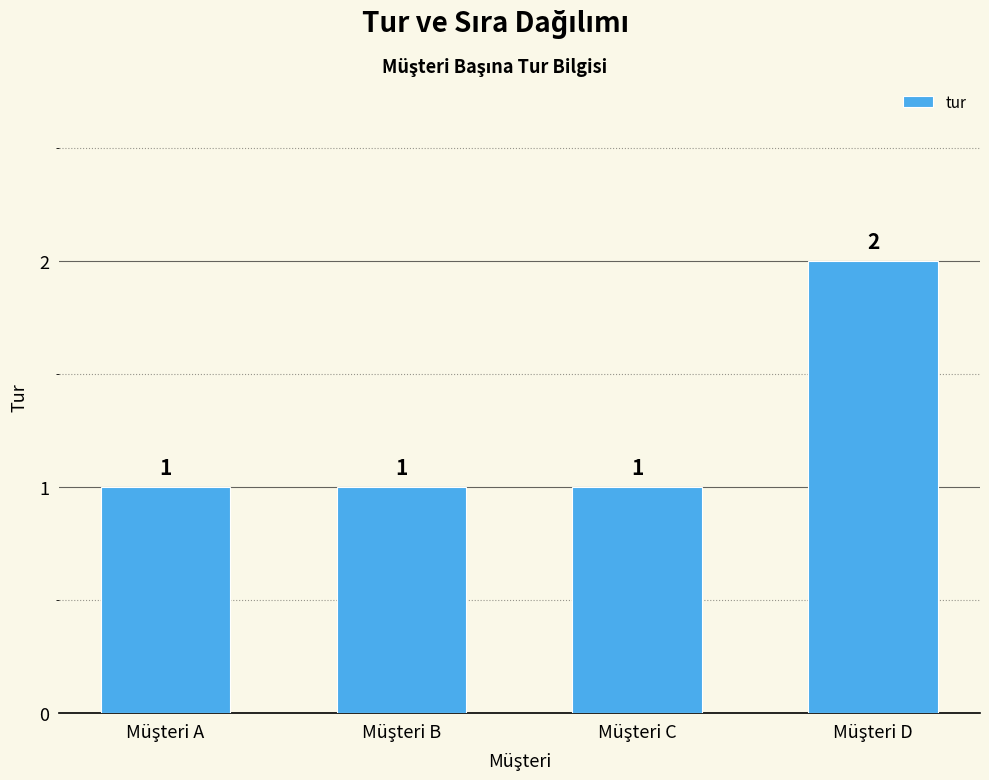

What is the maximum value shown in the chart?

2